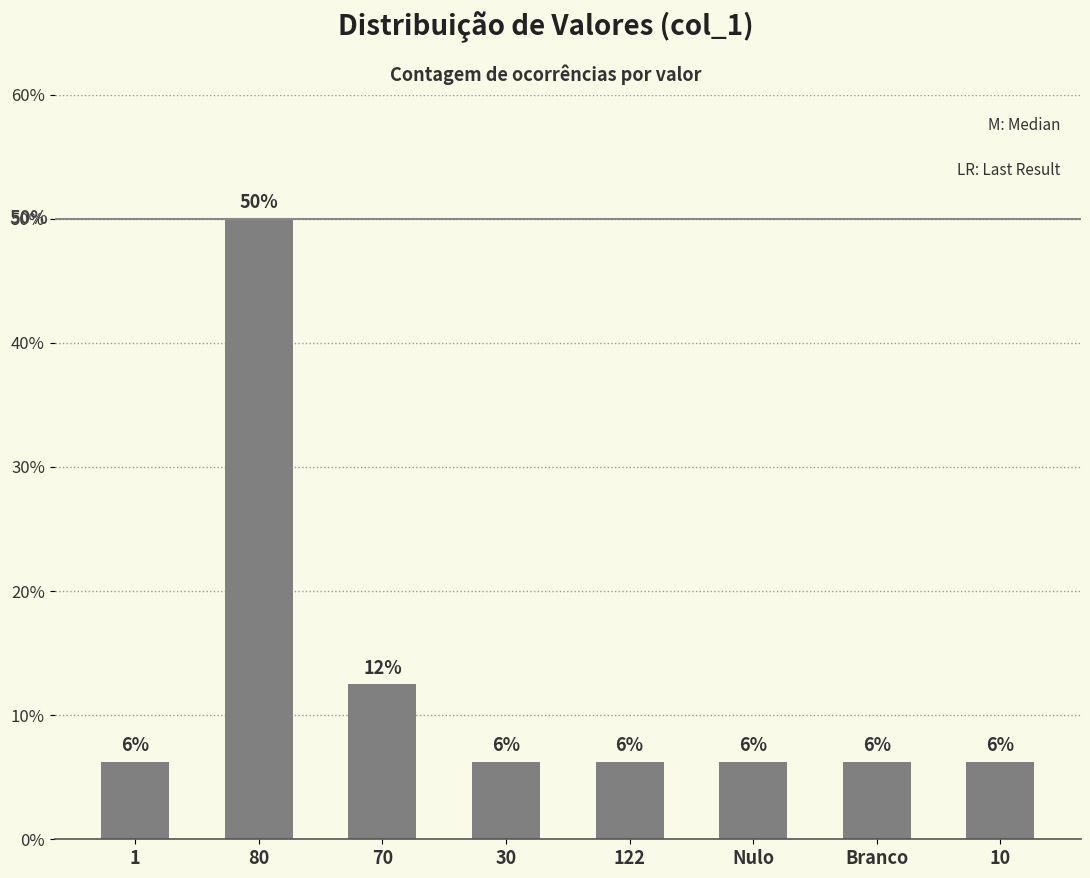

What is the average value?

12.5